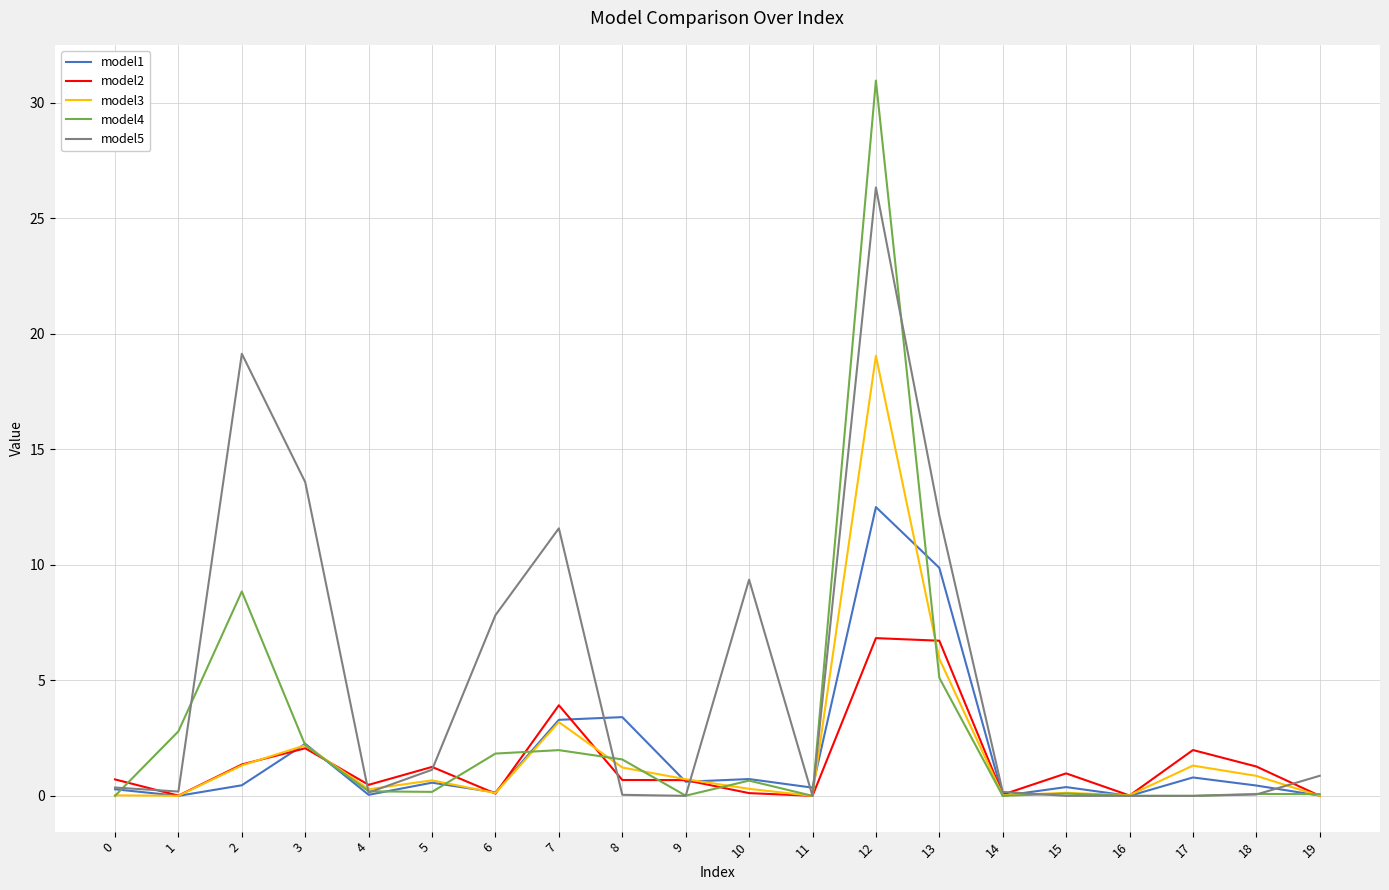

True or false: model1 has more than 1 points higher than both neighbors.

True